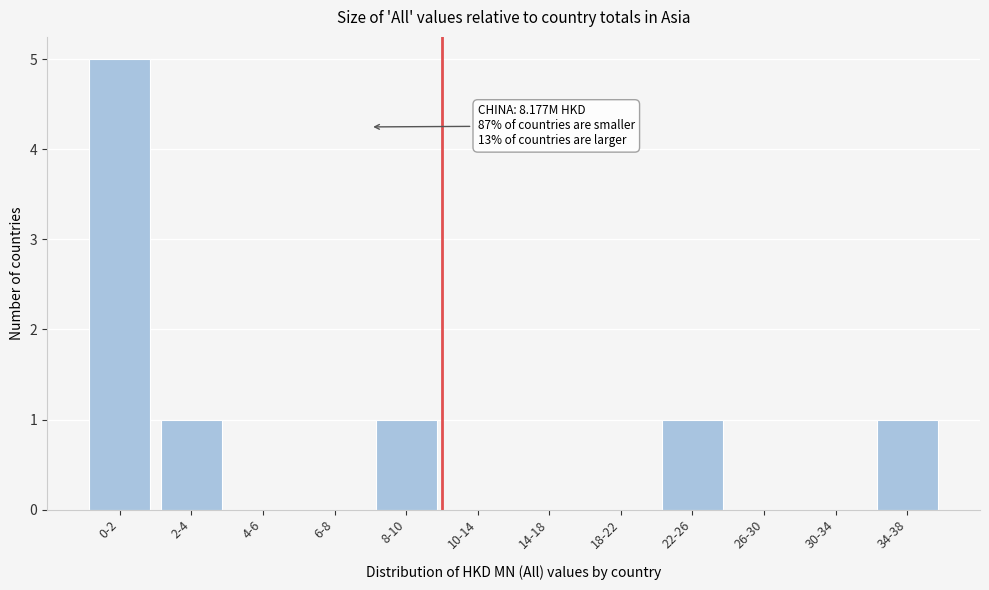

Reading left to right, extract all data points from this chart.

0-2=5	2-4=1	4-6=0	6-8=0	8-10=1	10-14=0	14-18=0	18-22=0	22-26=1	26-30=0	30-34=0	34-38=1